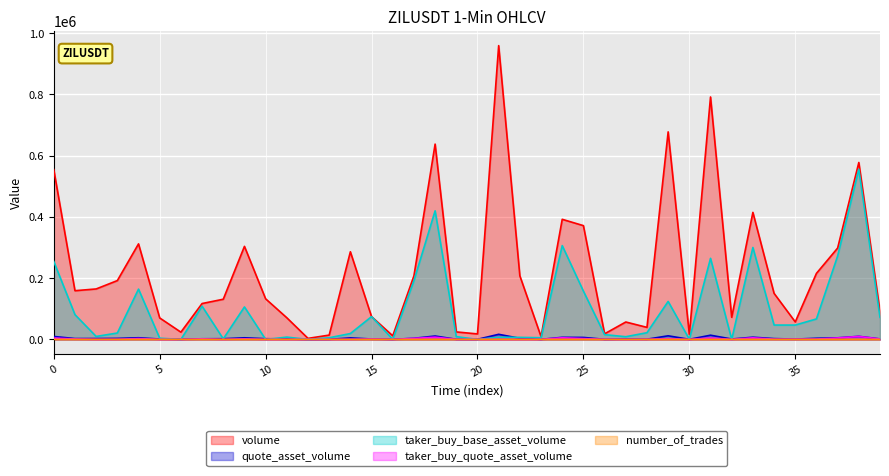

Between 1687158540000 and 1687160160000, which series saw the biggest shift?

volume